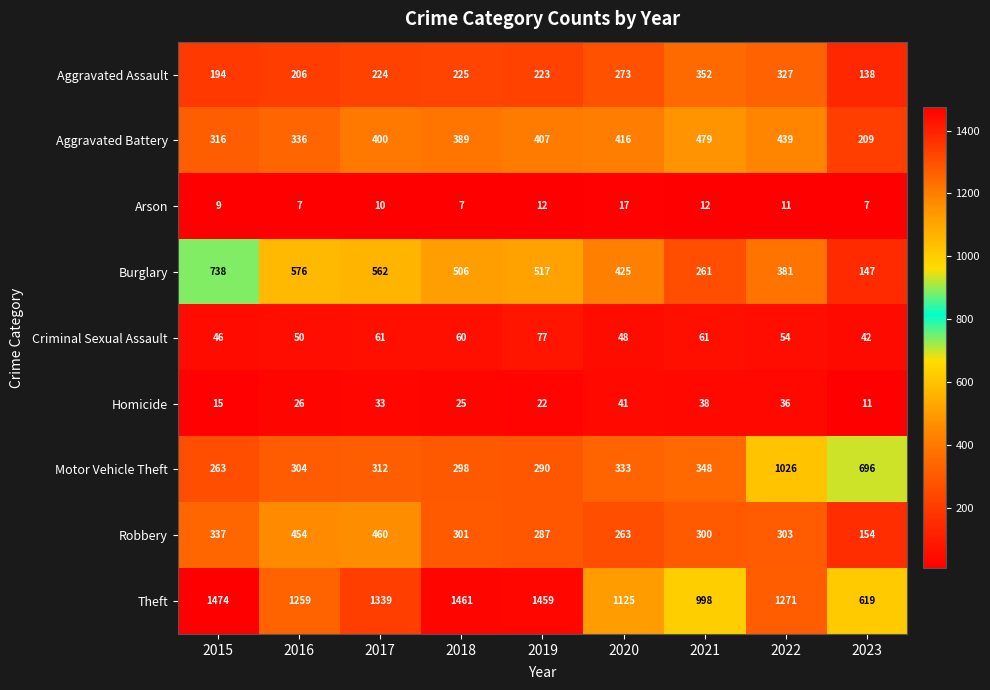

How many data points does each series have?

9